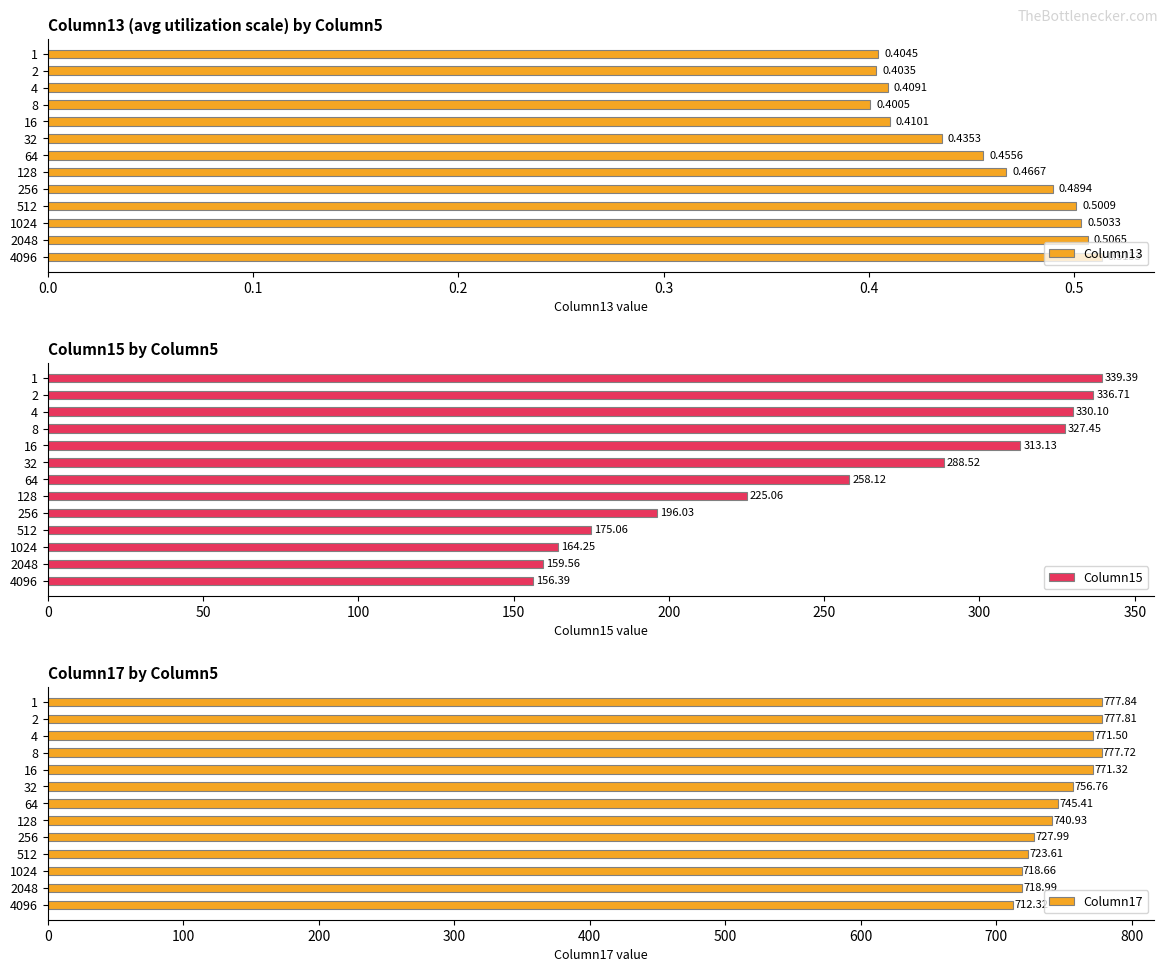

Rank the categories by Column13 value from lowest to highest.

8, 2, 1, 4, 16, 32, 64, 128, 256, 512, 1024, 2048, 4096